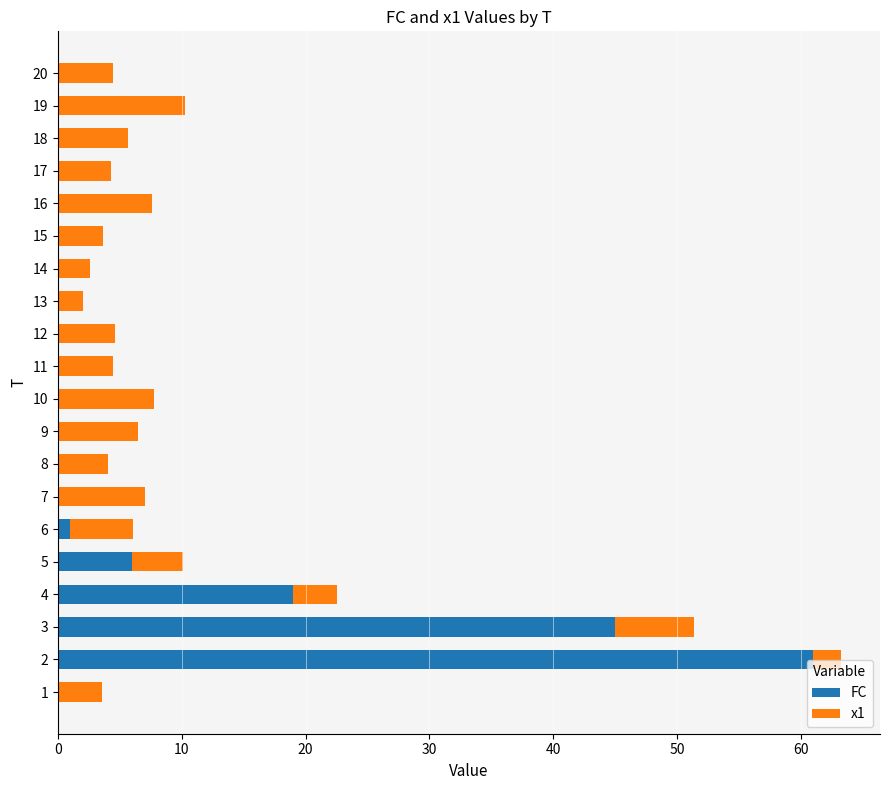

What is the total value across all series at 17?

4.3